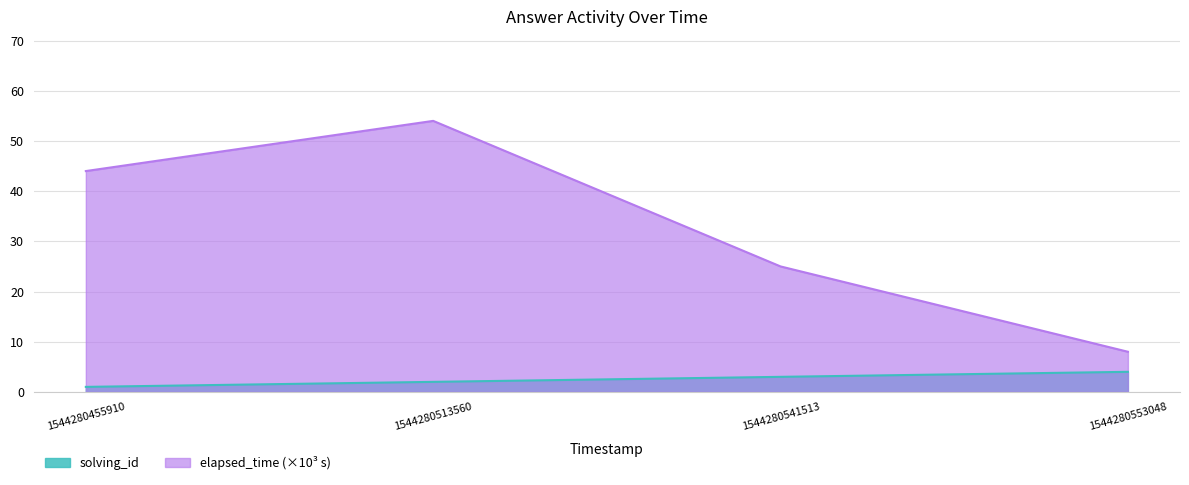

What is the value of the solving_id point at the 1st from the left?

1